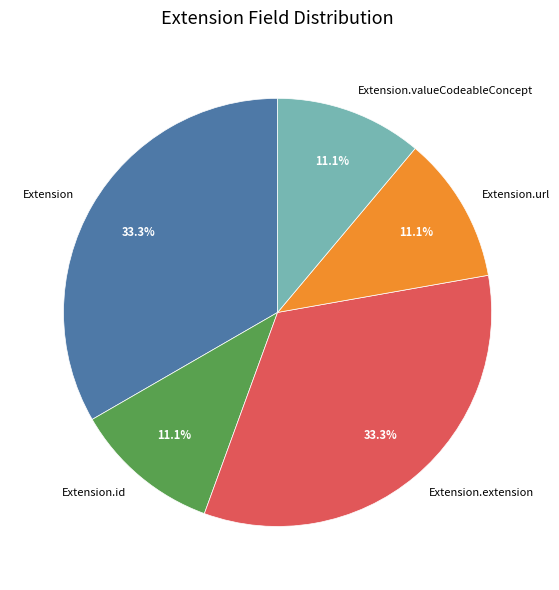

Between Extension.id and Extension, which is larger?

Extension